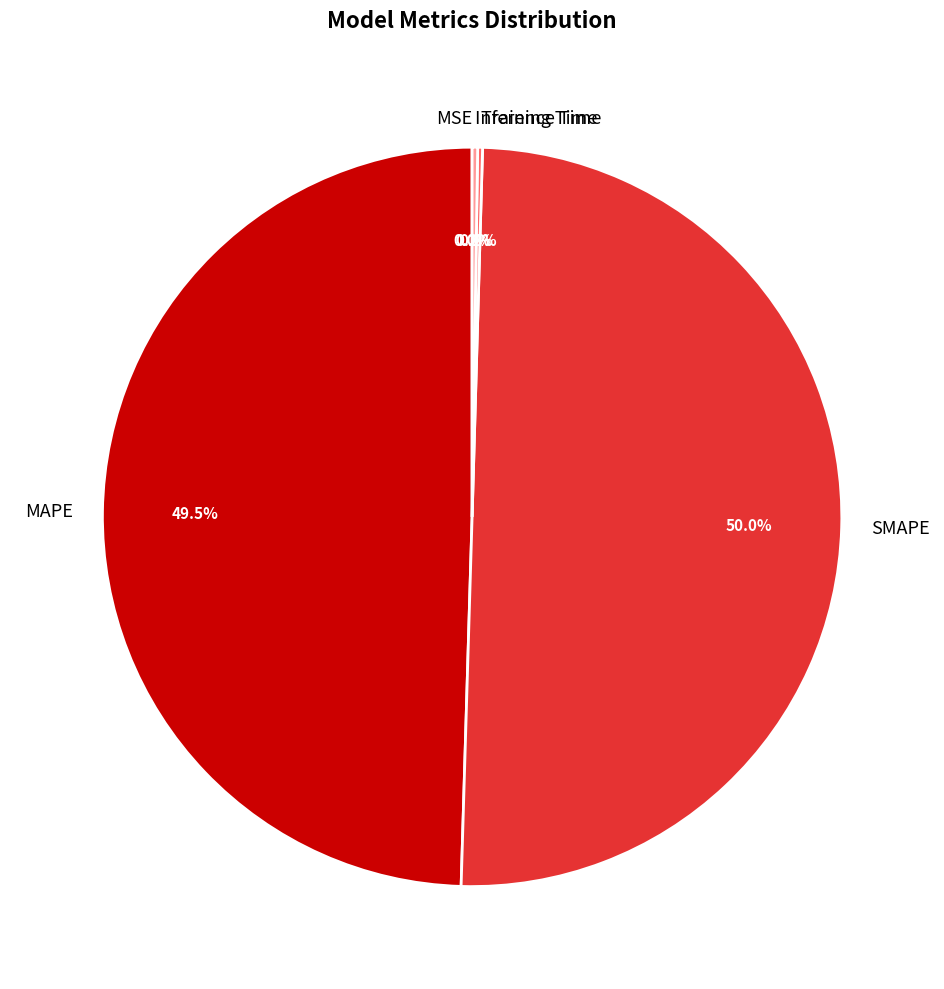

Which slice represents more than half of the pie?

SMAPE